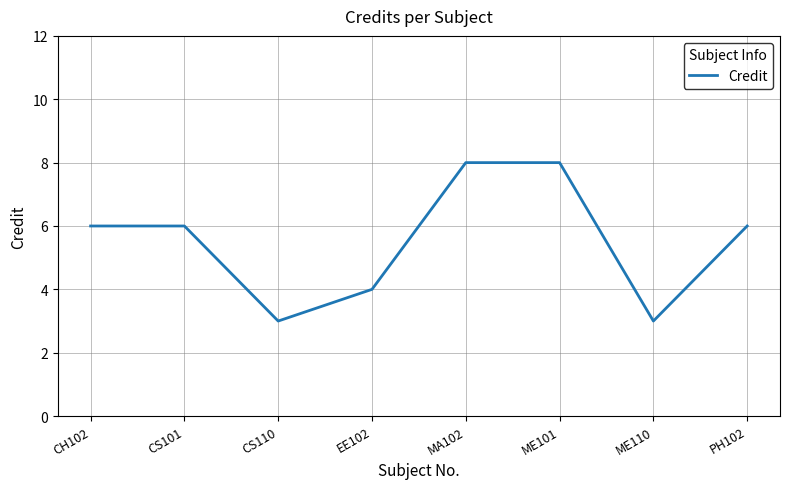

What is the sum of all values?

44